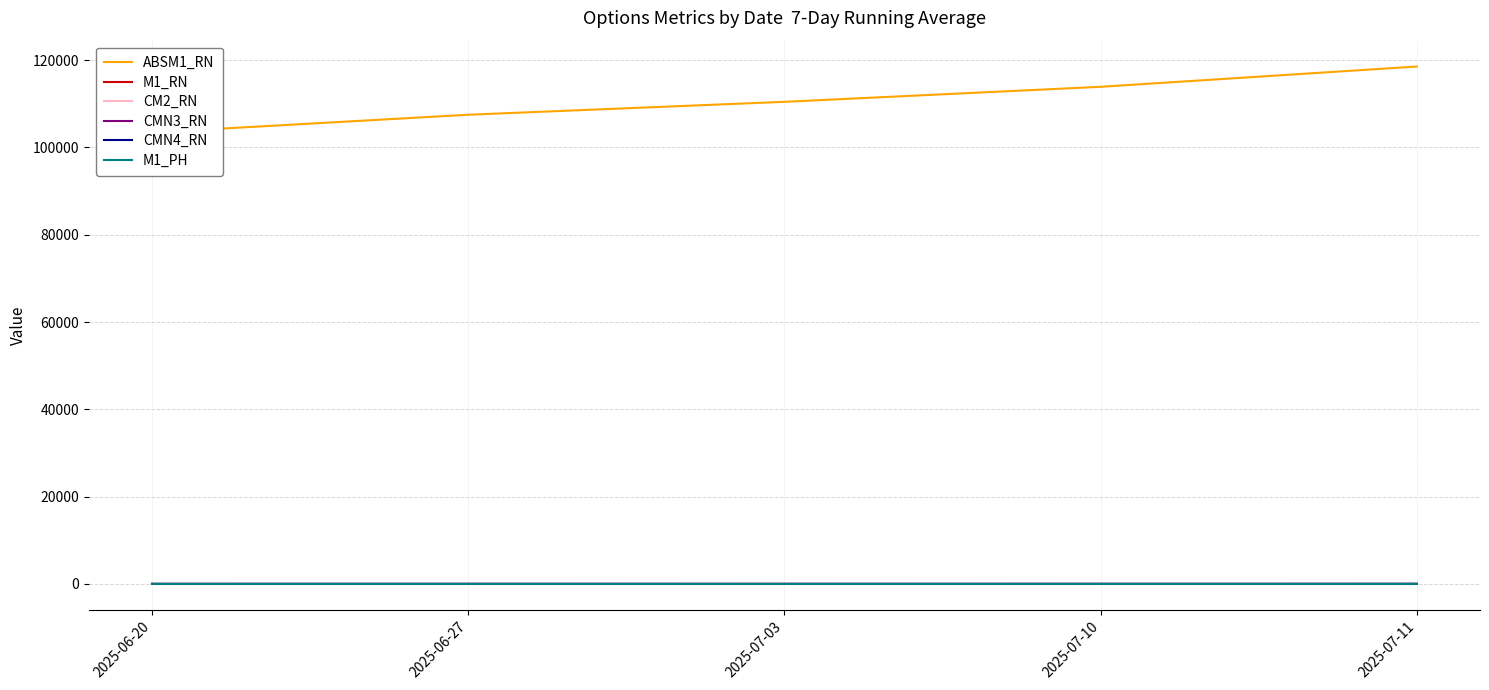

True or false: CM2_RN and M1_RN cross at least once.

False